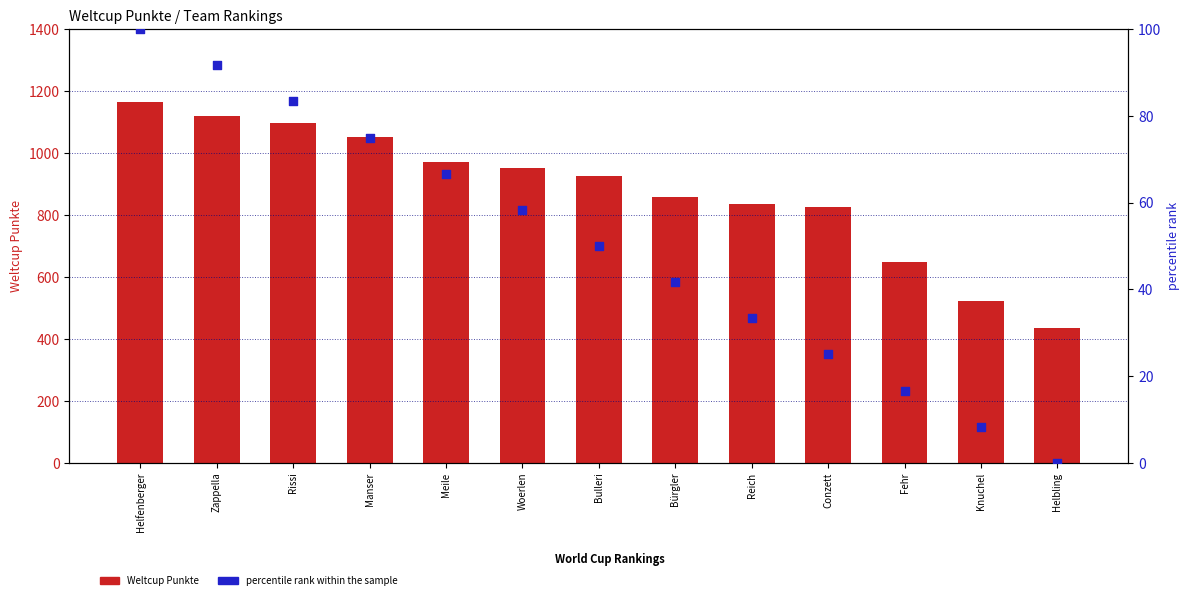

Which series has the largest total across all categories?

Weltcup Punkte